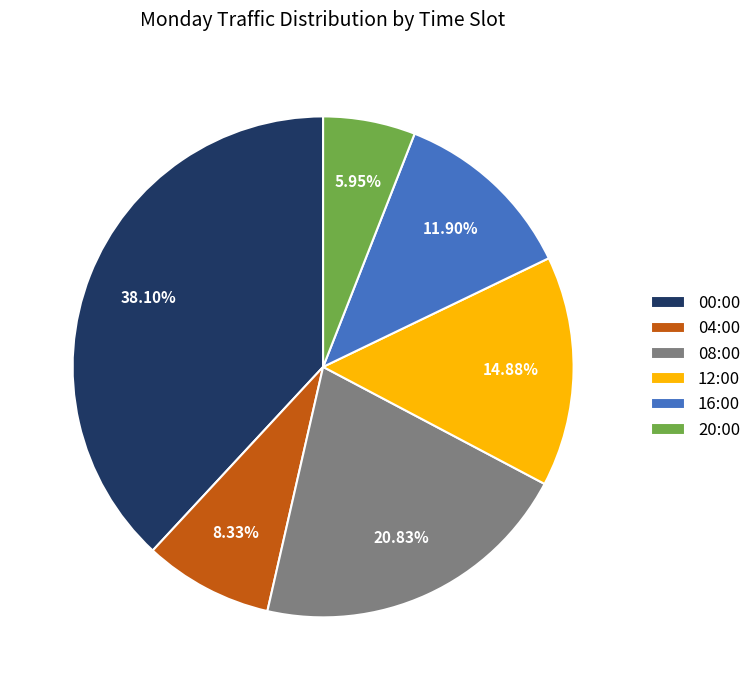

How many slices are in this pie chart?

6